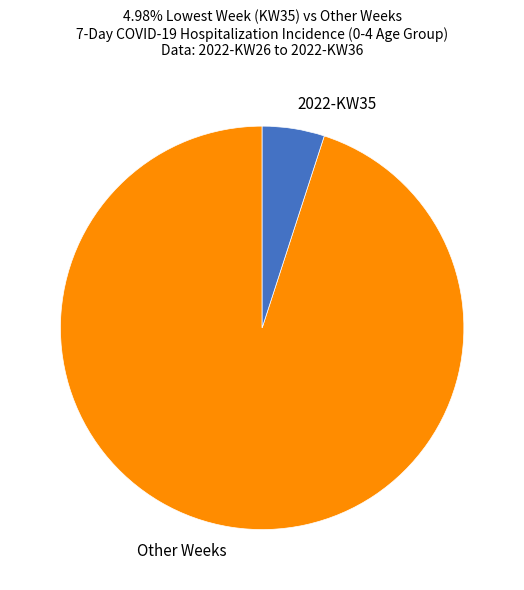

Is it true that Other Weeks is 87% of the pie?

False